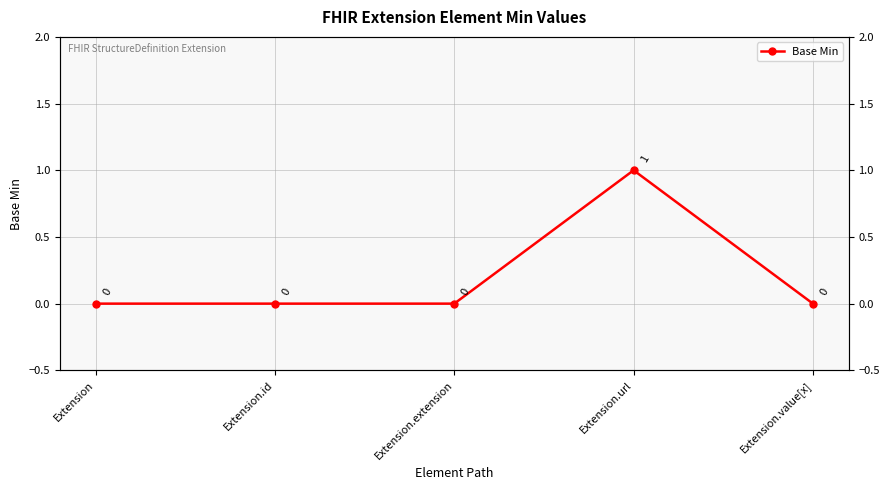

Reading left to right, transcribe all the data shown in this chart.

0	0	0	1	0